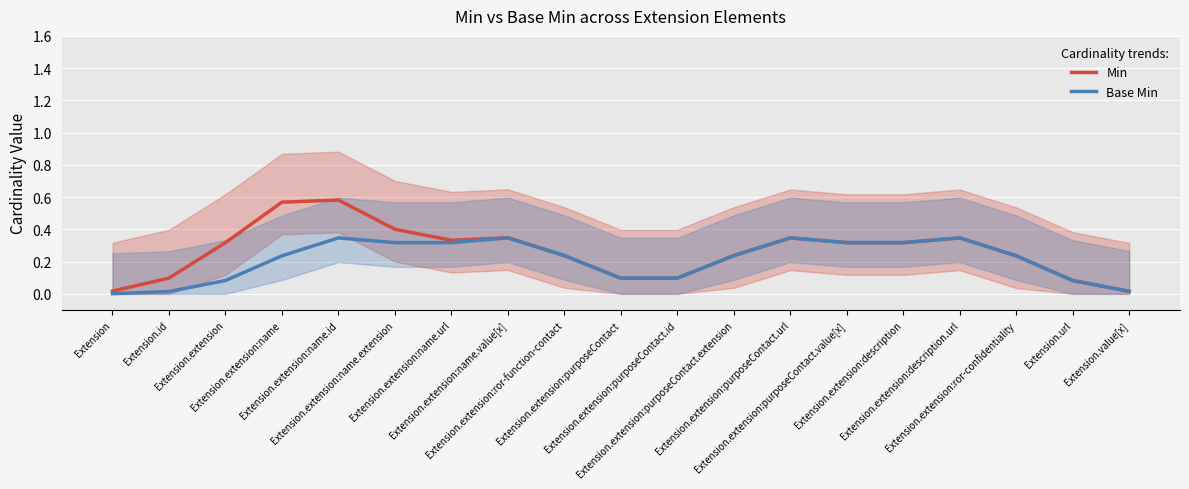

Reading right to left, transcribe all the data shown in this chart.

Min: 0.0	0.1	0.2	0.3	0.3	0.3	0.3	0.2	0.1	0.1	0.2	0.3	0.3	0.4	0.6	0.6	0.3	0.1	0.0
Base Min: 0.0	0.1	0.2	0.3	0.3	0.3	0.3	0.2	0.1	0.1	0.2	0.3	0.3	0.3	0.3	0.2	0.1	0.0	0.0